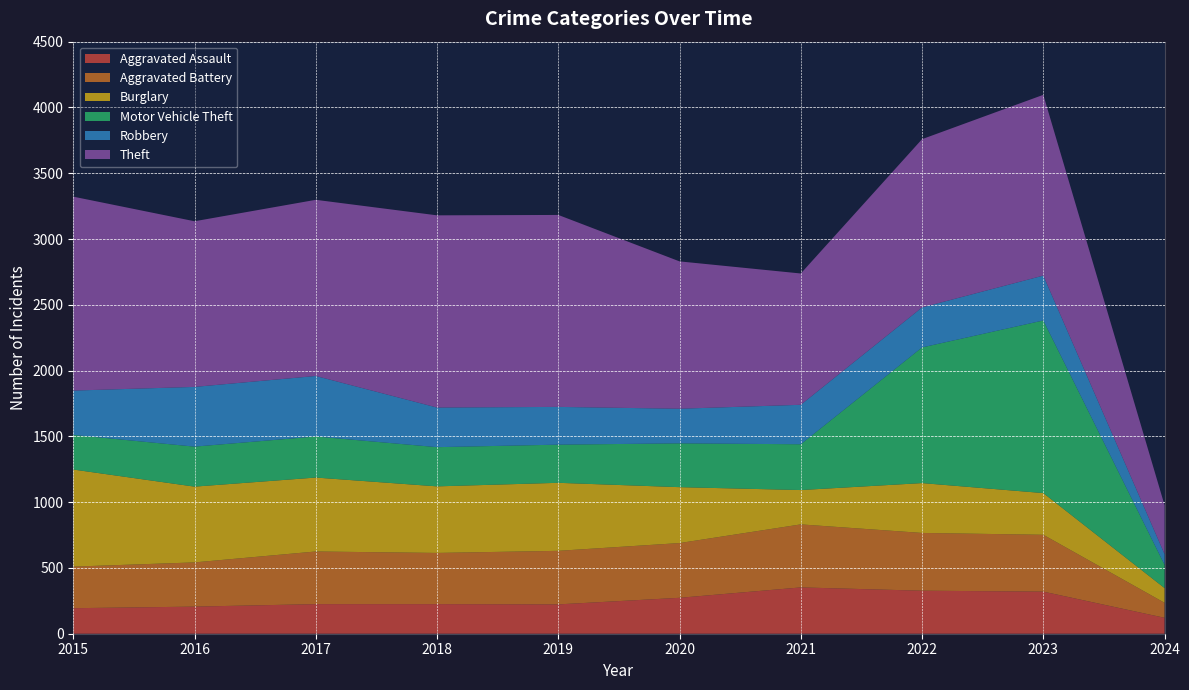

Reading left to right, transcribe all the data shown in this chart.

Aggravated Assault: 194	206	225	225	223	273	352	327	320	121
Aggravated Battery: 316	336	400	389	407	416	479	439	432	114
Burglary: 738	576	562	506	517	425	261	379	317	112
Motor Vehicle Theft: 263	304	312	298	290	333	348	1031	1312	177
Robbery: 337	454	460	301	287	263	300	304	341	81
Theft: 1474	1259	1339	1461	1459	1120	998	1279	1374	372